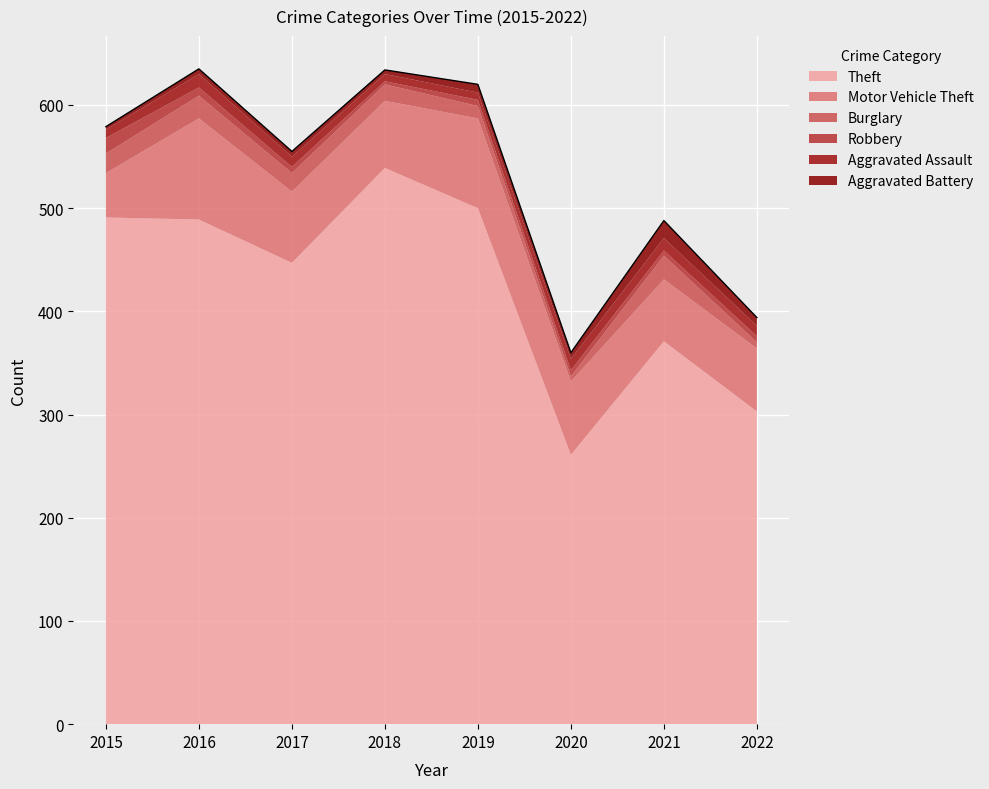

At which label does Theft first exceed 489?

2015